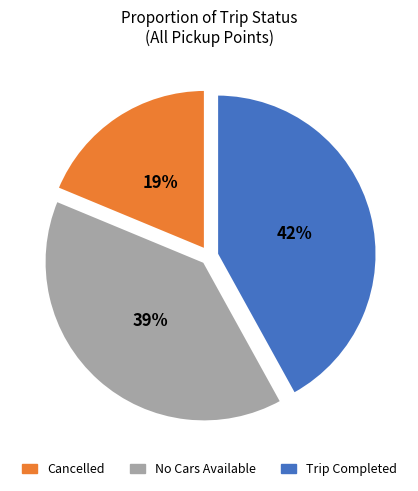

Is there a majority slice in this chart?

No